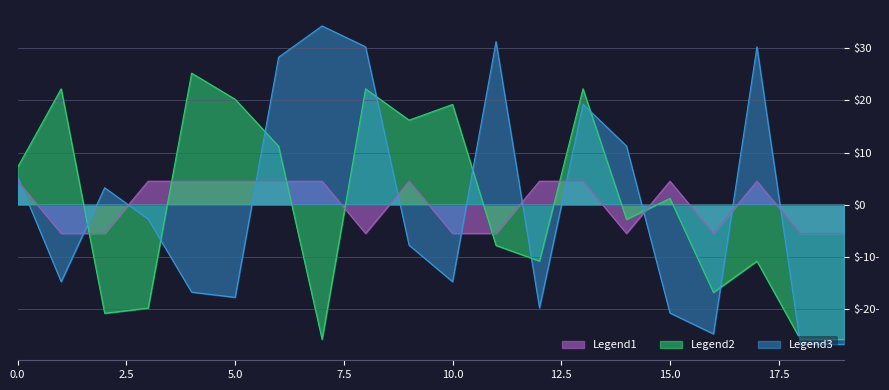

Which series has the widest spread of values?

Legend3